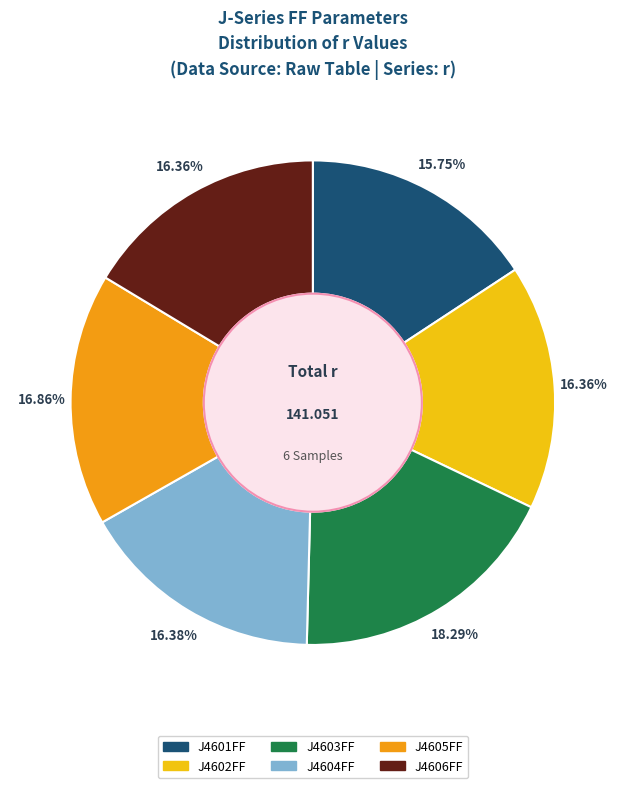

Is there a majority slice in this chart?

No